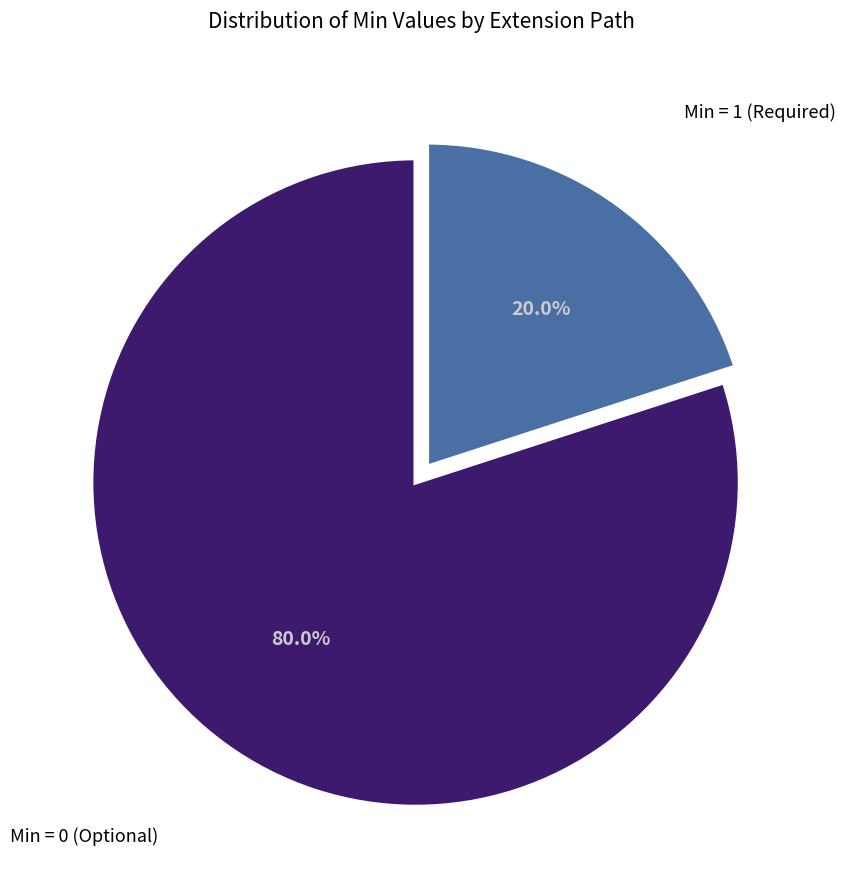

Rank the categories by value from lowest to highest.

Min = 1 (Required), Min = 0 (Optional)